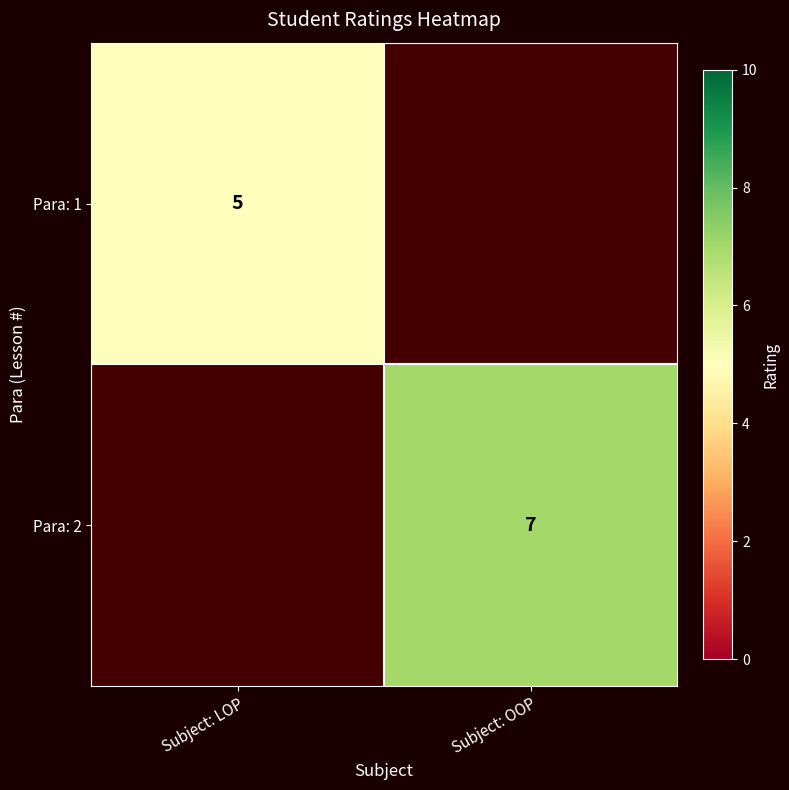

Count the number of categories in the chart.

2